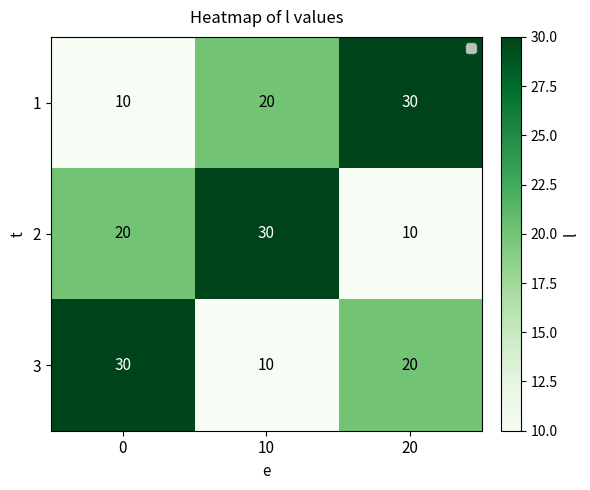

What is the sum of all 3 values?

60